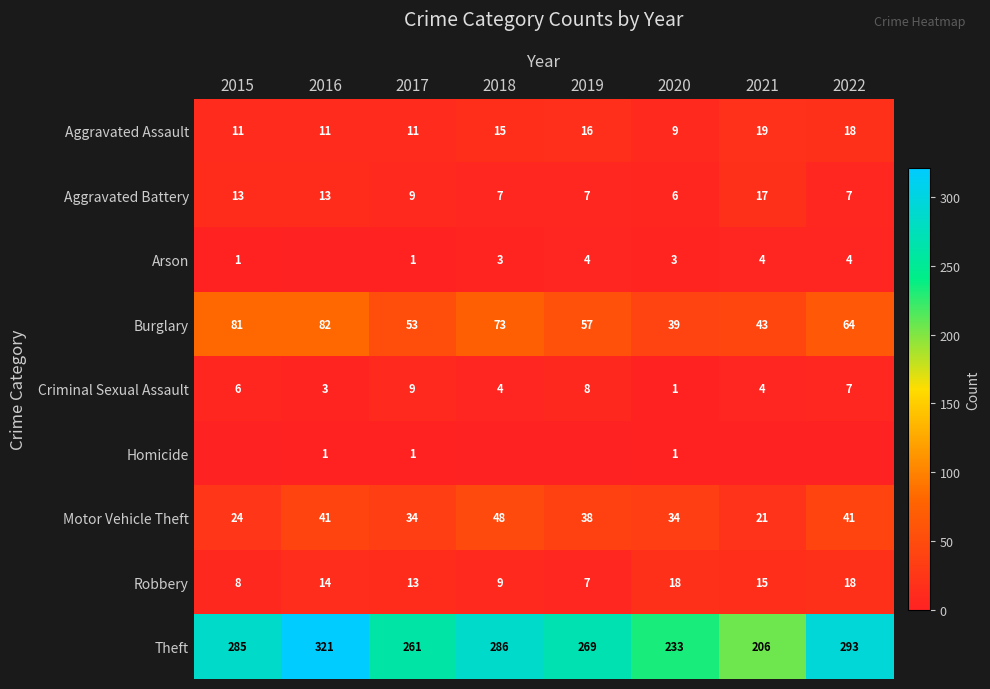

How many data points does each series have?

8